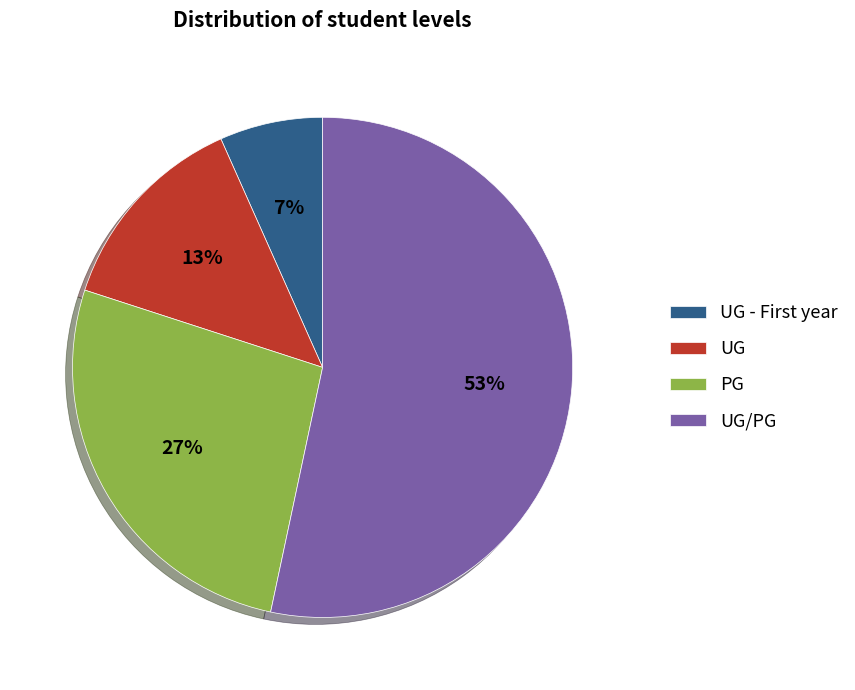

What is the largest slice in the pie chart?

UG/PG